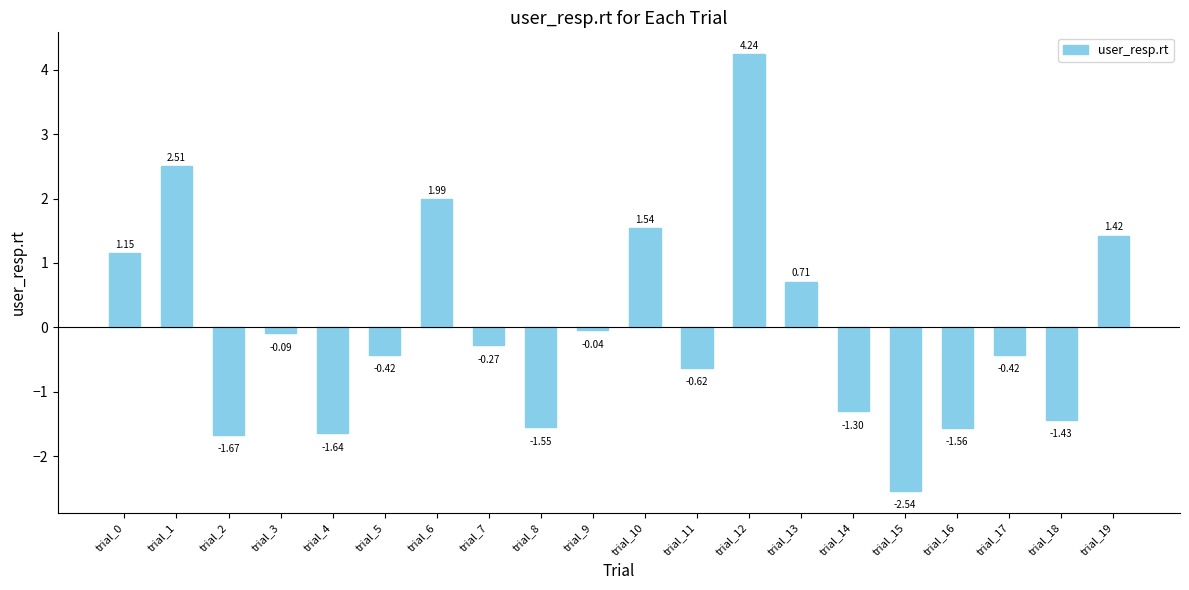

Between trial_12 and trial_8, which is larger?

trial_12